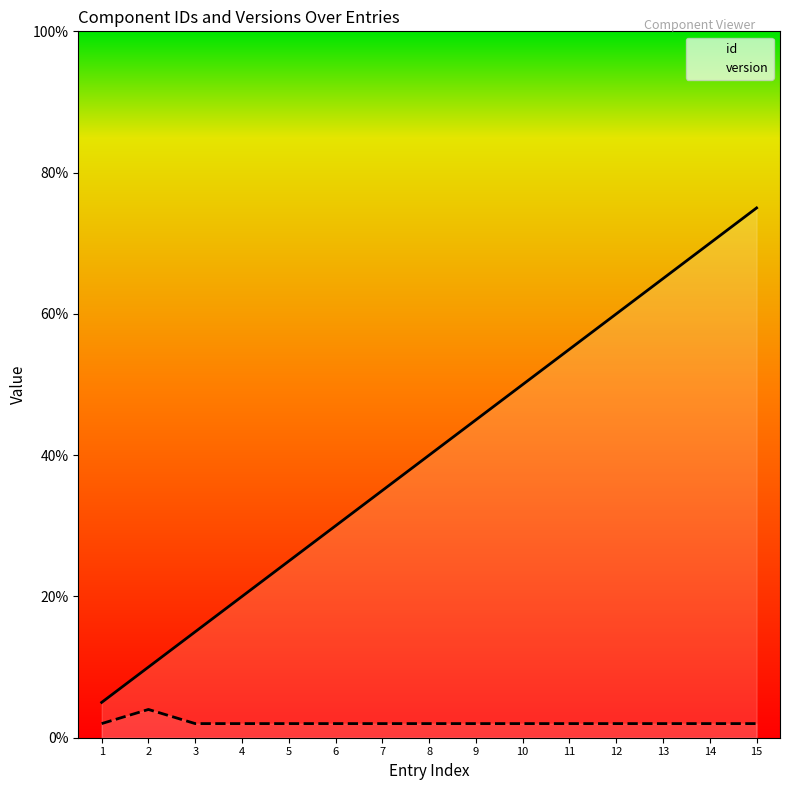

What is the difference between the id values at 15 and 3?

60